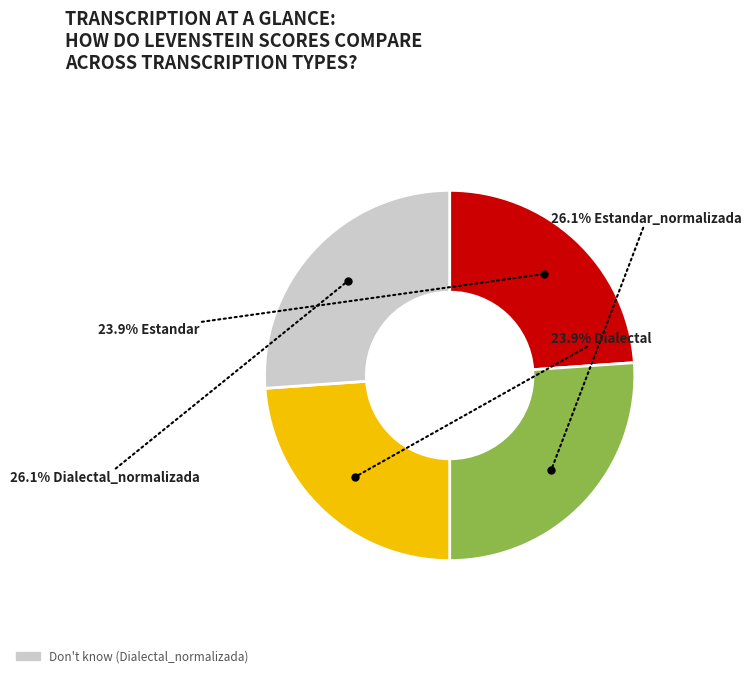

Is there a majority slice in this chart?

No